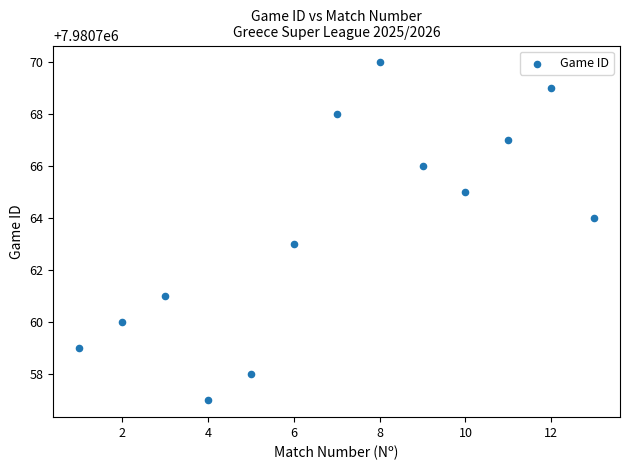

What is the range of Y values (max minus min)?

13